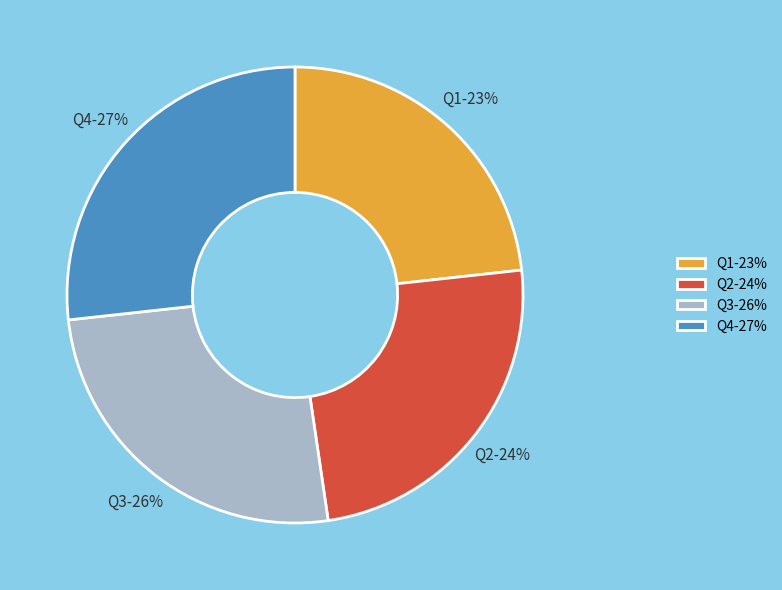

To the nearest percent, what percentage of the pie is Q1?

23%